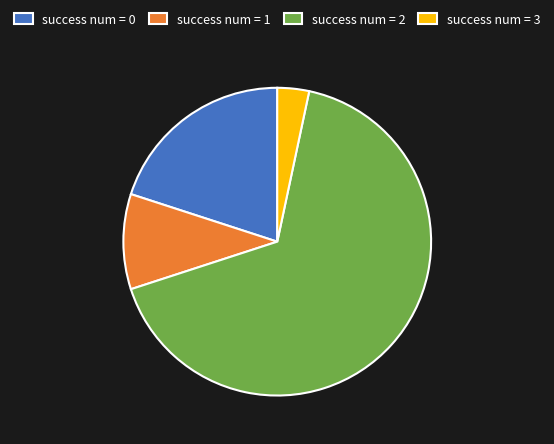

Combined, do success num = 3 and success num = 0 account for over 50%?

No